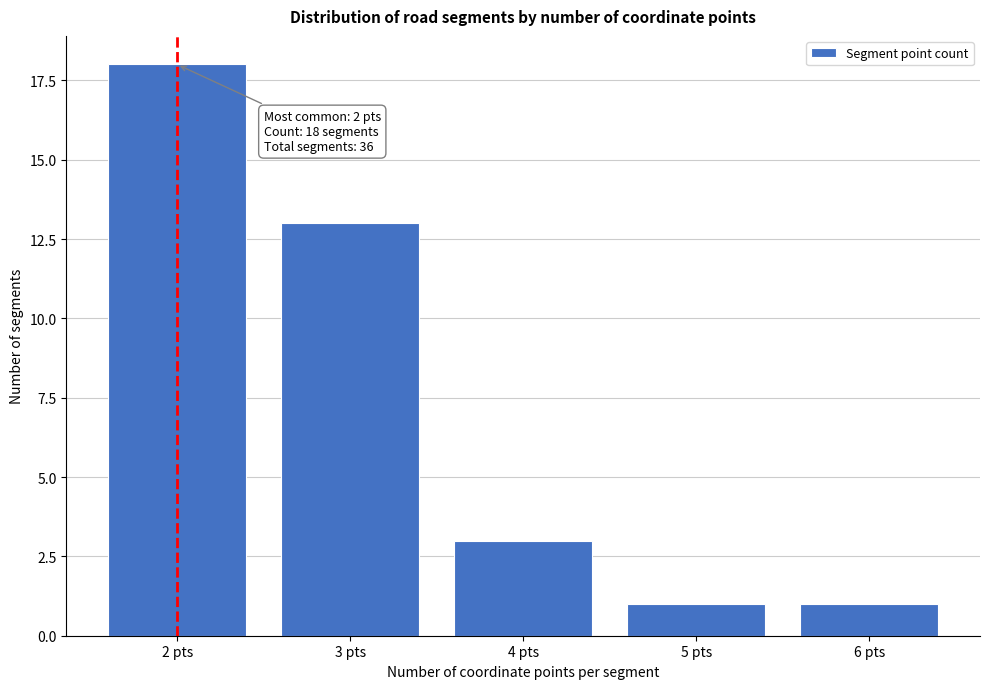

Reading left to right, transcribe all the data shown in this chart.

18	13	3	1	1